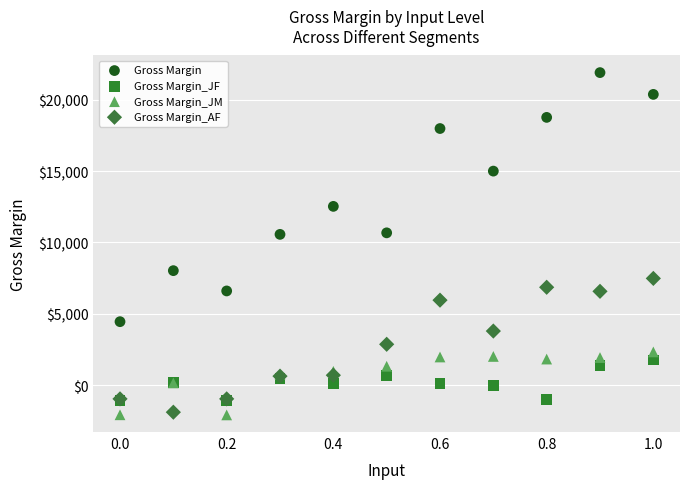

In the Gross Margin series, what Y value is closest to 13176?

12528.8